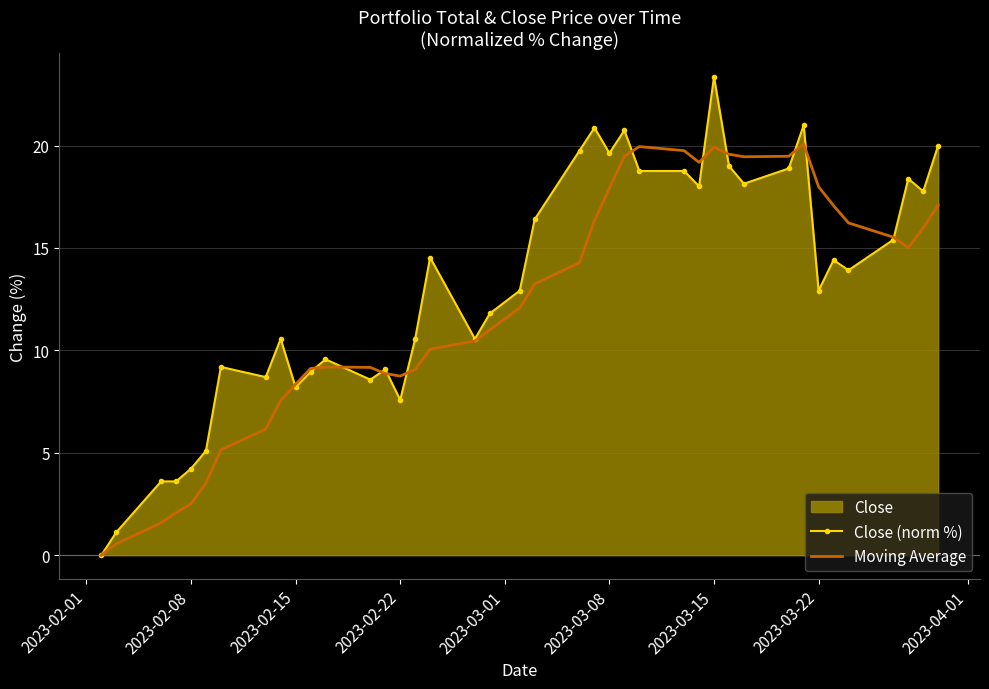

True or false: Close (norm %) has a value of 19.6 at 2023-03-08.

True